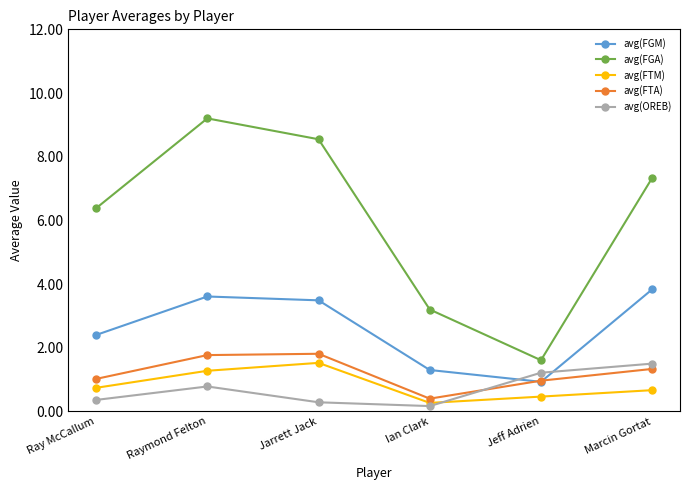

What is the sum of all avg(FGA) values?

36.3